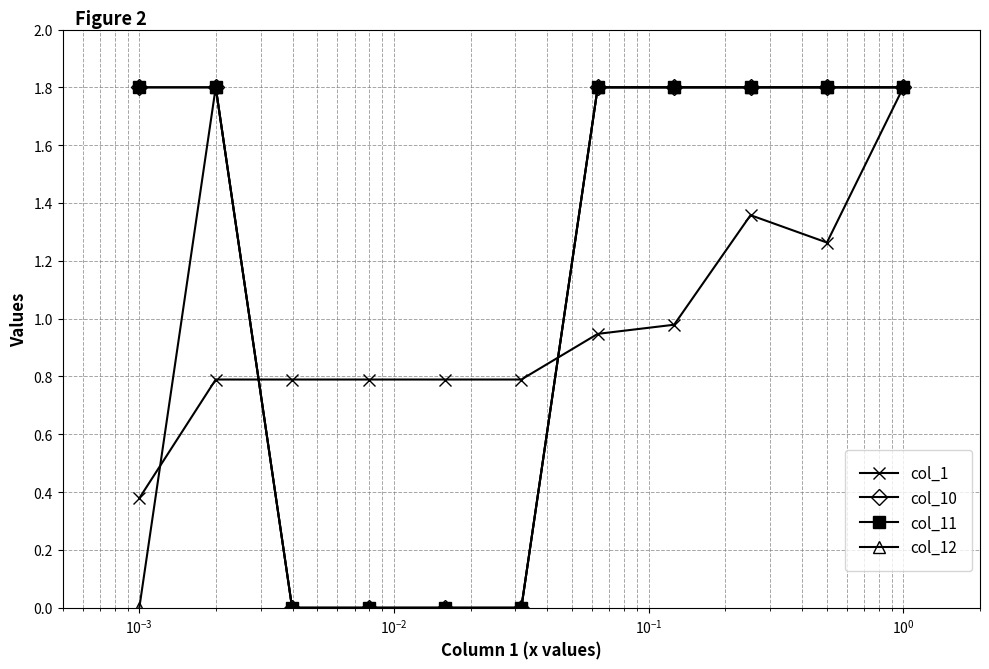

Is this an area chart (filled region under the line)?

No